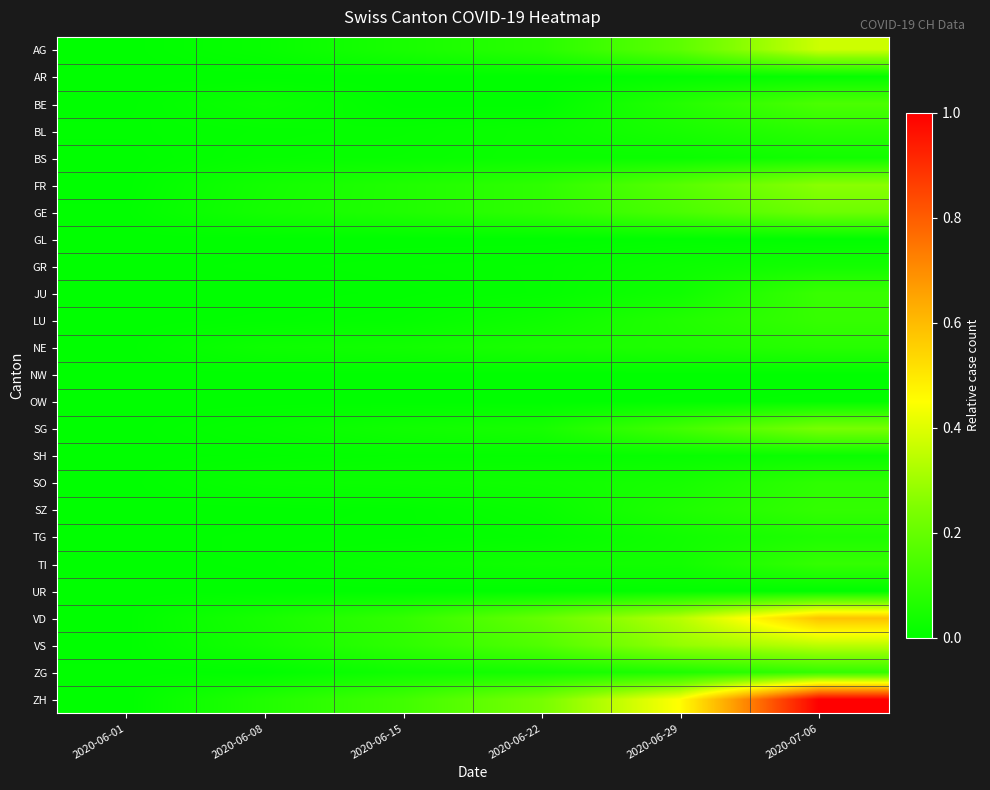

Reading left to right, list all the values displayed in this chart.

AG: 2020-06-01=0.0	2020-06-08=0.0	2020-06-15=0.0	2020-06-22=0.1	2020-06-29=0.2	2020-07-06=0.4
AR: 2020-06-01=0.0	2020-06-08=0.0	2020-06-15=0.0	2020-06-22=0.0	2020-06-29=0.0	2020-07-06=0.0
BE: 2020-06-01=0.0	2020-06-08=0.0	2020-06-15=0.0	2020-06-22=0.0	2020-06-29=0.1	2020-07-06=0.1
BL: 2020-06-01=0.0	2020-06-08=0.0	2020-06-15=0.0	2020-06-22=0.0	2020-06-29=0.0	2020-07-06=0.1
BS: 2020-06-01=0.0	2020-06-08=0.0	2020-06-15=0.0	2020-06-22=0.0	2020-06-29=0.0	2020-07-06=0.0
FR: 2020-06-01=0.0	2020-06-08=0.0	2020-06-15=0.1	2020-06-22=0.1	2020-06-29=0.2	2020-07-06=0.3
GE: 2020-06-01=0.0	2020-06-08=0.0	2020-06-15=0.1	2020-06-22=0.1	2020-06-29=0.1	2020-07-06=0.2
GL: 2020-06-01=0.0	2020-06-08=0.0	2020-06-15=0.0	2020-06-22=0.0	2020-06-29=0.0	2020-07-06=0.0
GR: 2020-06-01=0.0	2020-06-08=0.0	2020-06-15=0.0	2020-06-22=0.0	2020-06-29=0.0	2020-07-06=0.0
JU: 2020-06-01=0.0	2020-06-08=0.0	2020-06-15=0.0	2020-06-22=0.0	2020-06-29=0.0	2020-07-06=0.1
LU: 2020-06-01=0.0	2020-06-08=0.0	2020-06-15=0.0	2020-06-22=0.0	2020-06-29=0.1	2020-07-06=0.1
NE: 2020-06-01=0.0	2020-06-08=0.0	2020-06-15=0.0	2020-06-22=0.1	2020-06-29=0.1	2020-07-06=0.1
NW: 2020-06-01=0.0	2020-06-08=0.0	2020-06-15=0.0	2020-06-22=0.0	2020-06-29=0.0	2020-07-06=0.0
OW: 2020-06-01=0.0	2020-06-08=0.0	2020-06-15=0.0	2020-06-22=0.0	2020-06-29=0.0	2020-07-06=0.0
SG: 2020-06-01=0.0	2020-06-08=0.0	2020-06-15=0.0	2020-06-22=0.0	2020-06-29=0.1	2020-07-06=0.2
SH: 2020-06-01=0.0	2020-06-08=0.0	2020-06-15=0.0	2020-06-22=0.0	2020-06-29=0.0	2020-07-06=0.0
SO: 2020-06-01=0.0	2020-06-08=0.0	2020-06-15=0.0	2020-06-22=0.0	2020-06-29=0.0	2020-07-06=0.1
SZ: 2020-06-01=0.0	2020-06-08=0.0	2020-06-15=0.0	2020-06-22=0.0	2020-06-29=0.1	2020-07-06=0.1
TG: 2020-06-01=0.0	2020-06-08=0.0	2020-06-15=0.0	2020-06-22=0.0	2020-06-29=0.0	2020-07-06=0.1
TI: 2020-06-01=0.0	2020-06-08=0.0	2020-06-15=0.0	2020-06-22=0.0	2020-06-29=0.0	2020-07-06=0.1
UR: 2020-06-01=0.0	2020-06-08=0.0	2020-06-15=0.0	2020-06-22=0.0	2020-06-29=0.0	2020-07-06=0.0
VD: 2020-06-01=0.0	2020-06-08=0.0	2020-06-15=0.1	2020-06-22=0.2	2020-06-29=0.3	2020-07-06=0.6
VS: 2020-06-01=0.0	2020-06-08=0.0	2020-06-15=0.1	2020-06-22=0.2	2020-06-29=0.3	2020-07-06=0.3
ZG: 2020-06-01=0.0	2020-06-08=0.0	2020-06-15=0.0	2020-06-22=0.0	2020-06-29=0.1	2020-07-06=0.1
ZH: 2020-06-01=0.0	2020-06-08=0.1	2020-06-15=0.1	2020-06-22=0.2	2020-06-29=0.5	2020-07-06=1.0